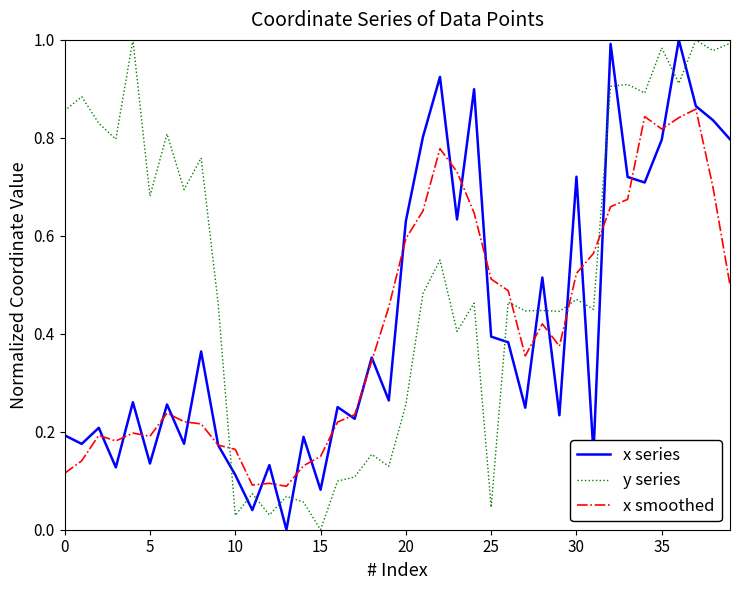

Which series has the largest total across all categories?

y series